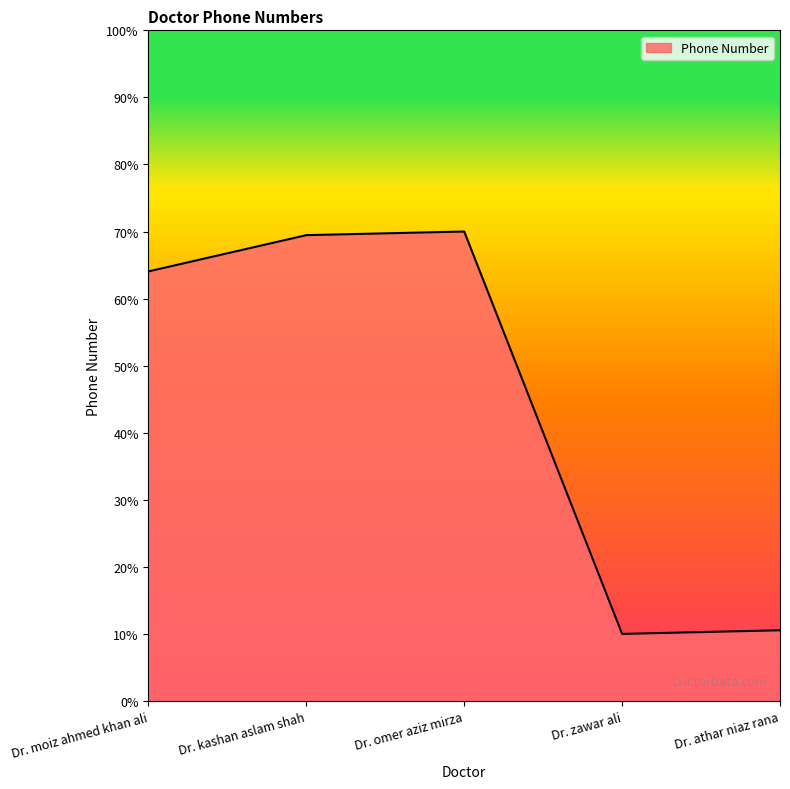

Does the chart have visible grid lines?

No